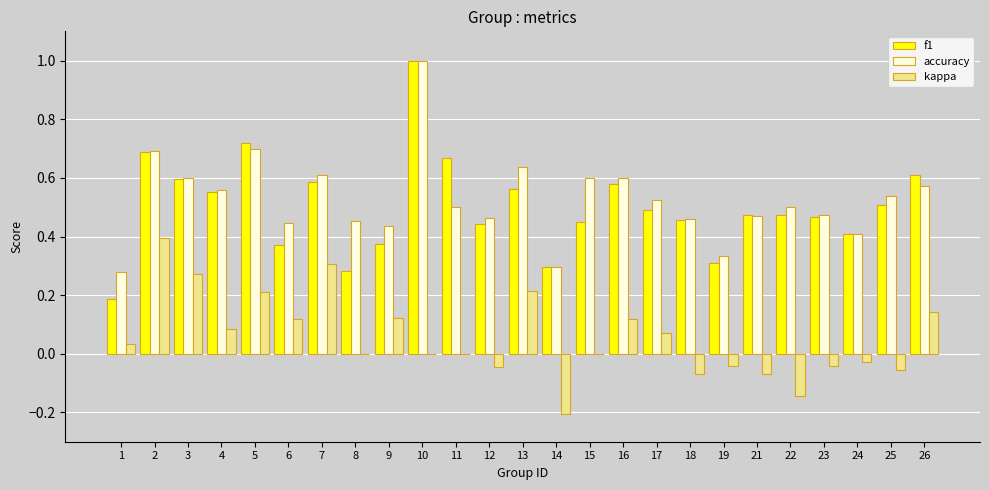

Which series has the largest total across all categories?

accuracy